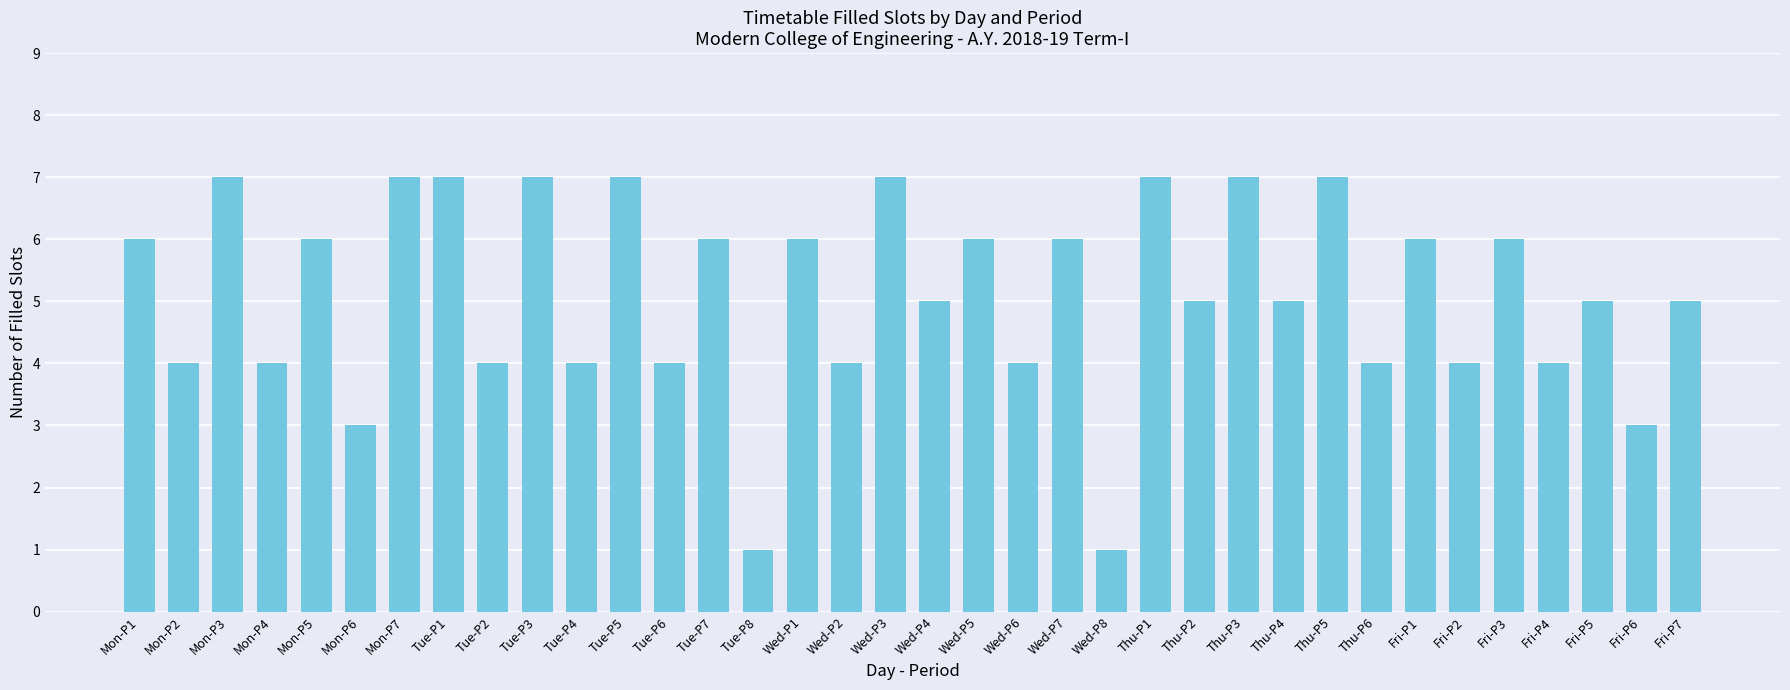

What is the value of the 4th bar from the left?

4